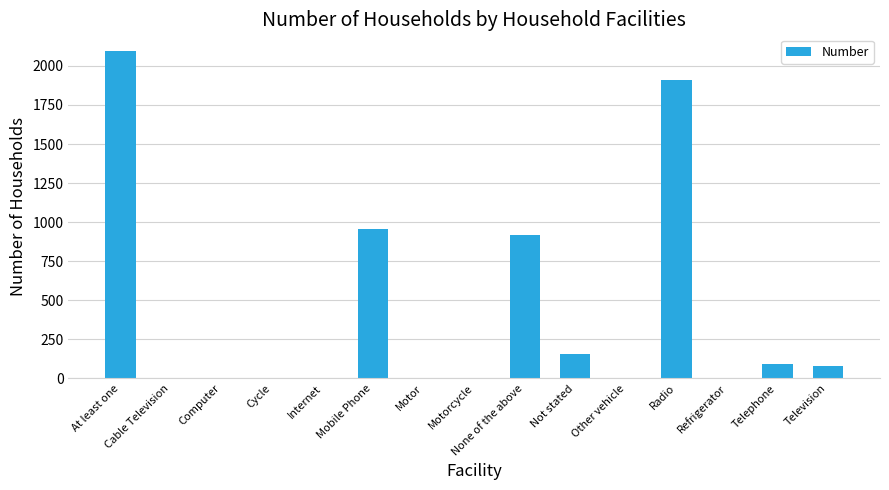

Between Not stated and Telephone, which is larger?

Not stated